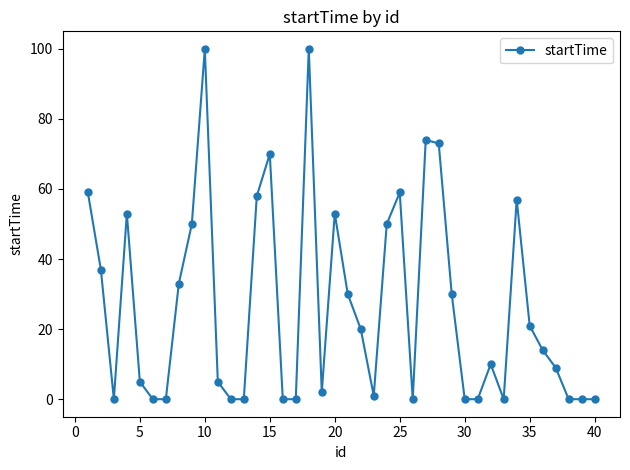

Reading right to left, transcribe all the data shown in this chart.

0	0	0	9	14	21	57	0	10	0	0	30	73	74	0	59	50	1	20	30	53	2	100	0	0	70	58	0	0	5	100	50	33	0	0	5	53	0	37	59